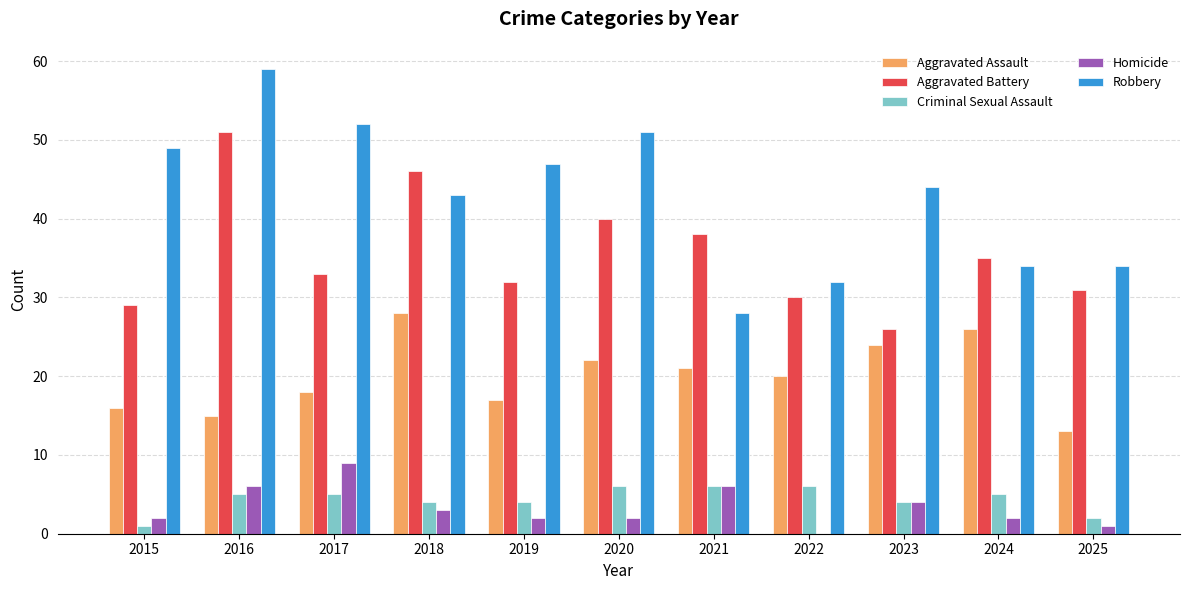

How many data points does each series have?

11